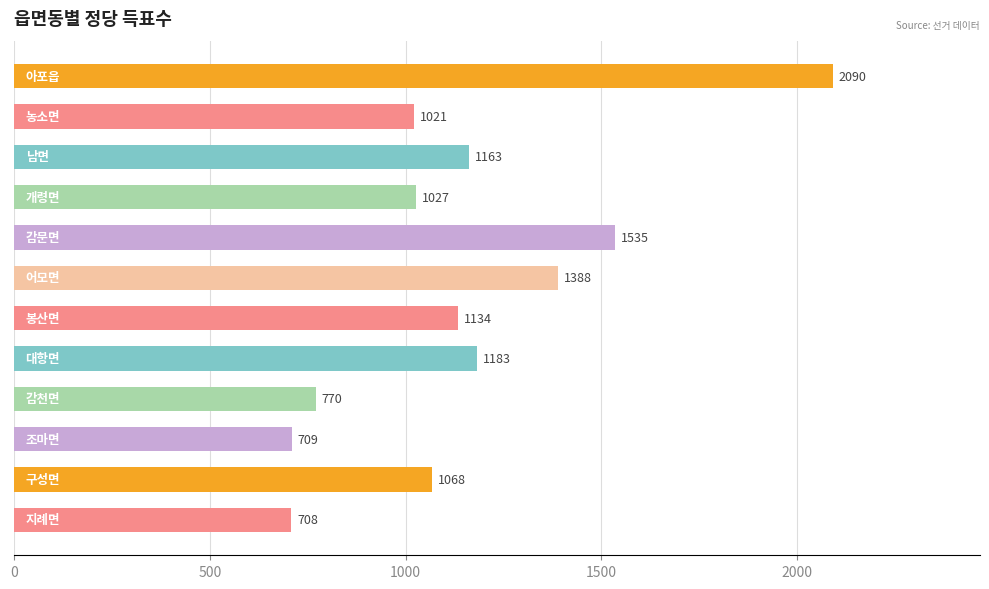

Reading top to bottom, extract all data points from this chart.

2090	1021	1163	1027	1535	1388	1134	1183	770	709	1068	708